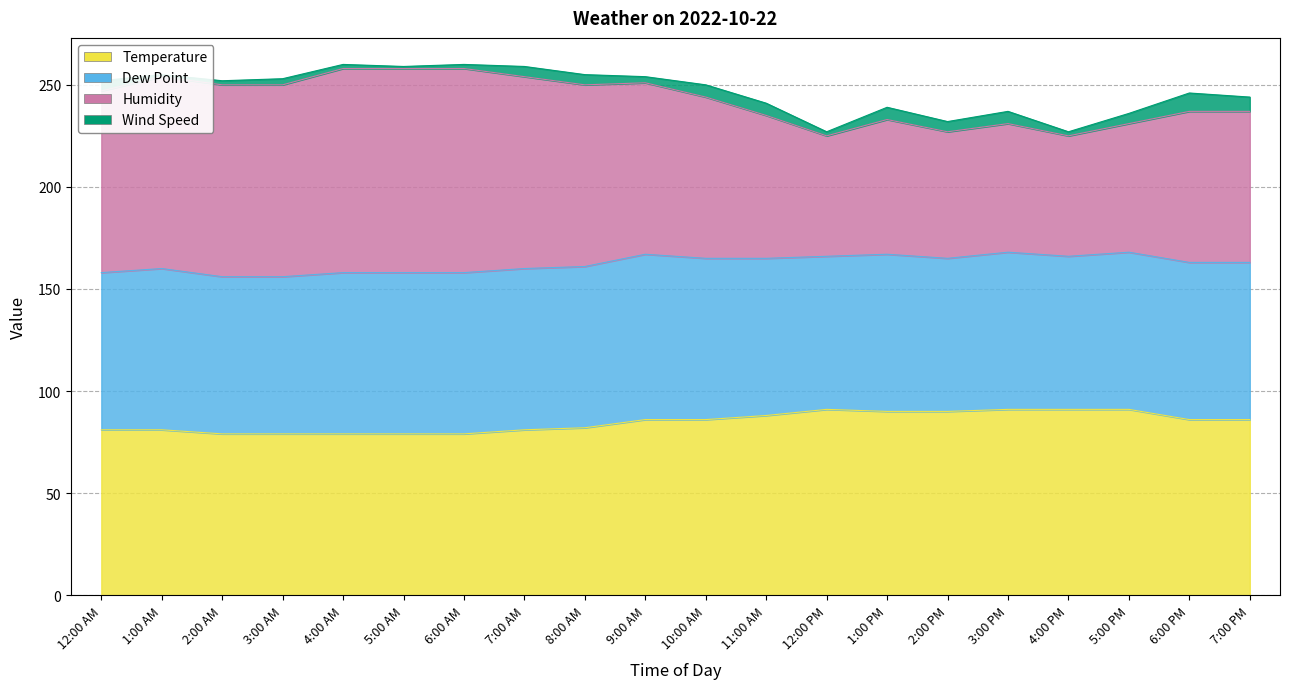

True or false: Humidity has a value of 371 at 4:00 AM.

False